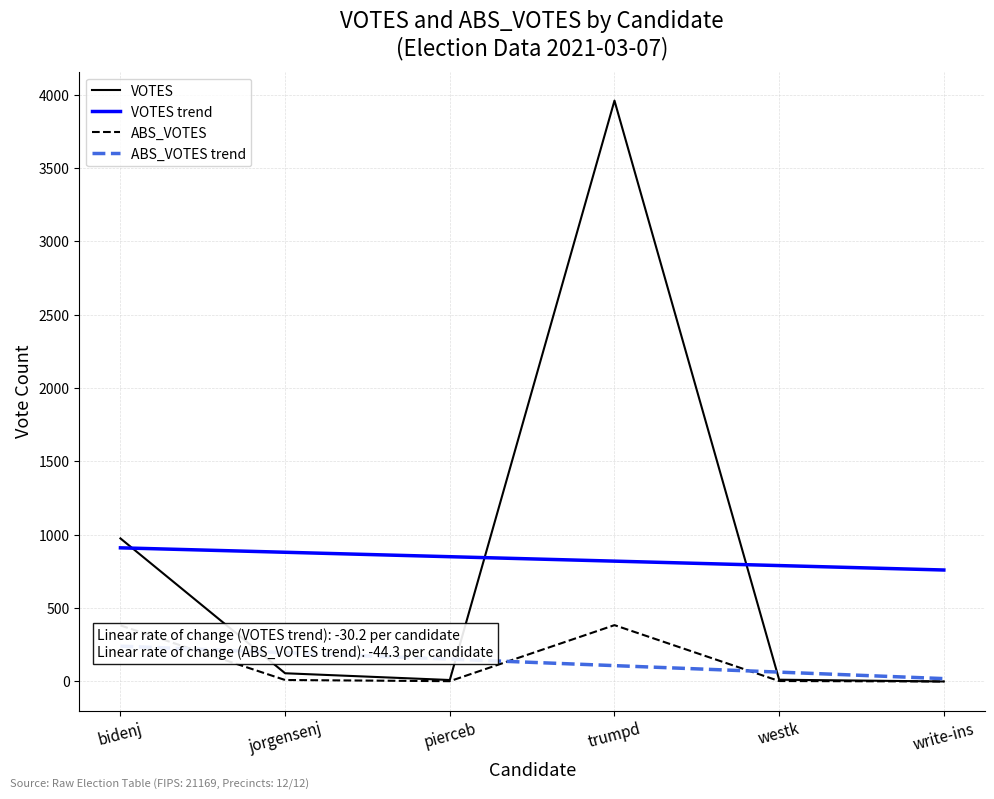

True or false: ABS_VOTES and VOTES intersect in this chart.

False